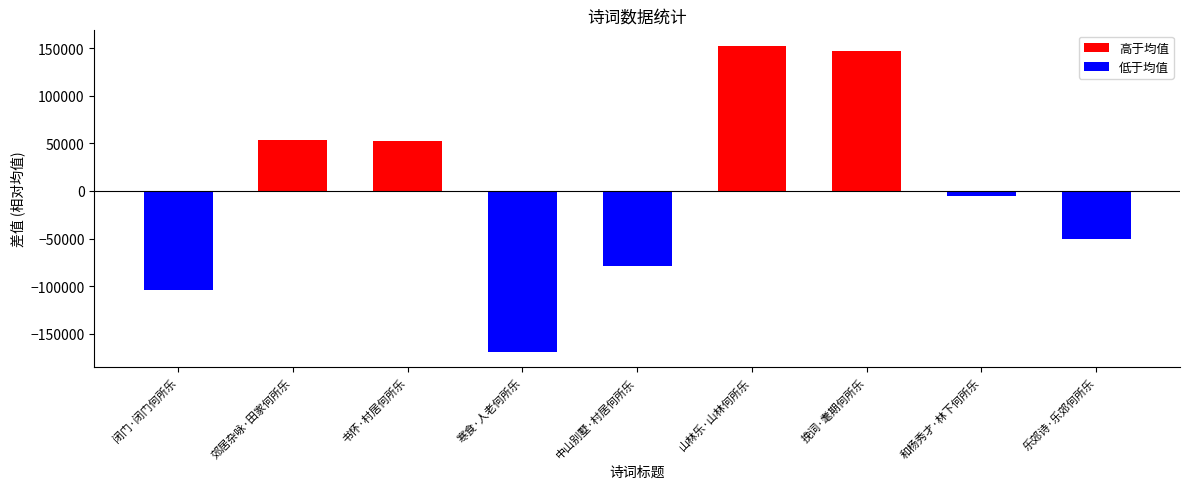

How many bars are there in total?

9